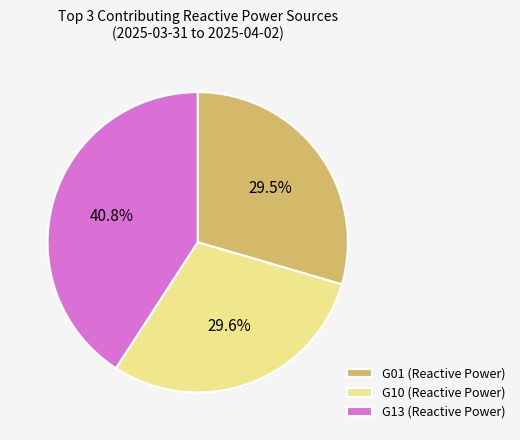

Approximately how many times larger is the value at G13 (Reactive Power) compared to G01 (Reactive Power)?

1.4